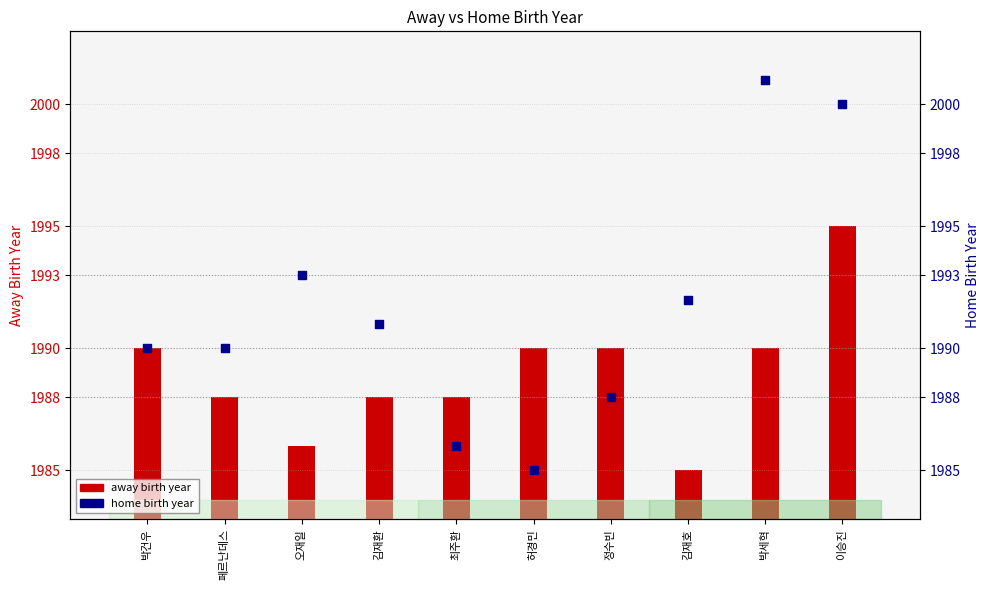

Which series reaches the maximum Y coordinate?

home birth year